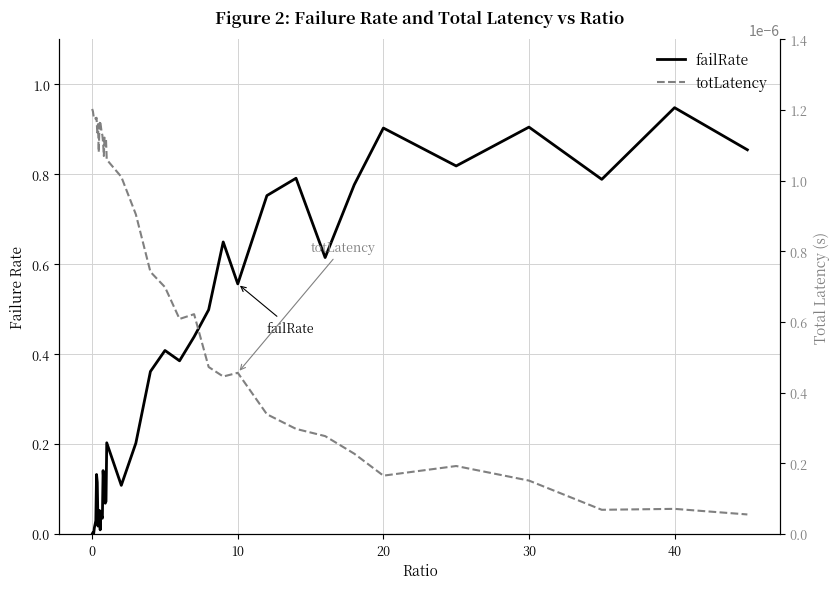

What is the total value across all series at 38?

0.9